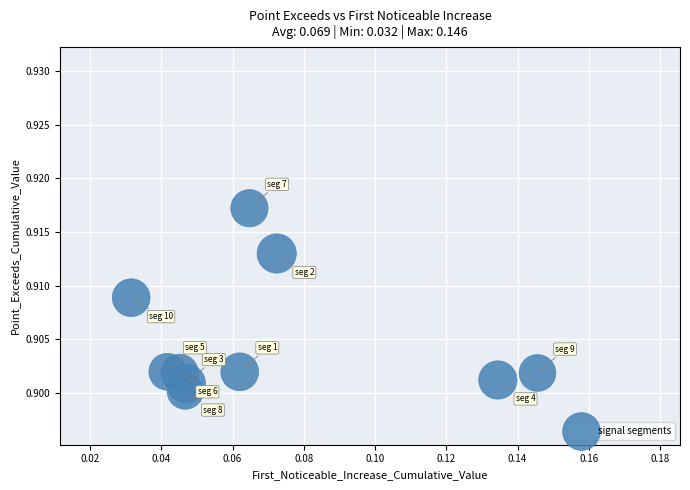

How many points are shown in the scatter plot?

10